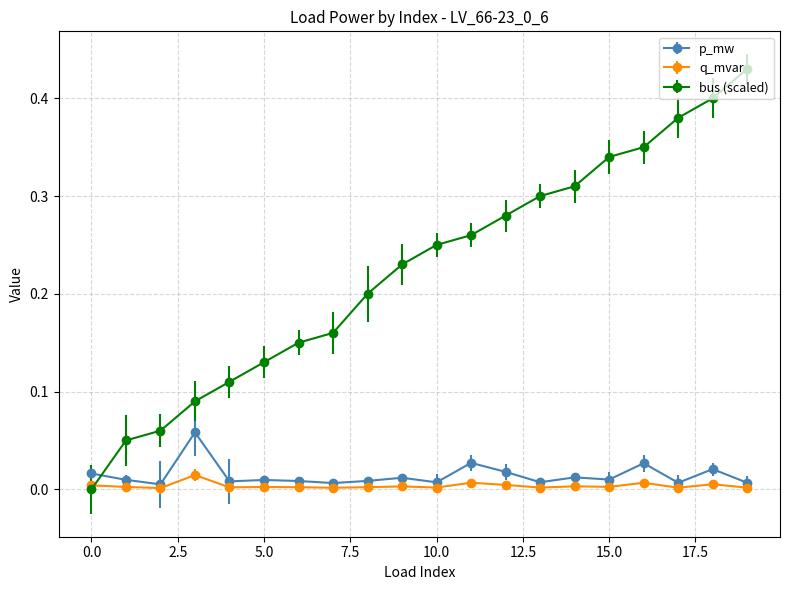

What are all the series names shown in the legend?

p_mw, q_mvar, bus (scaled)